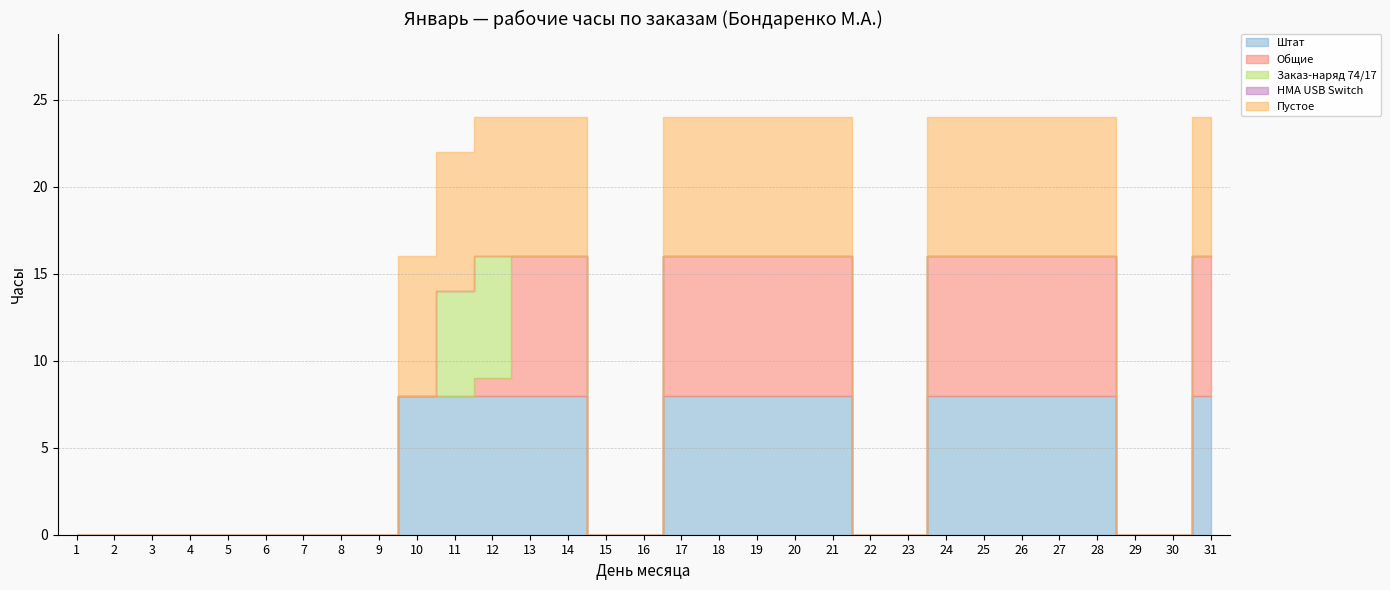

Which has a higher value, 25 or 9?

25